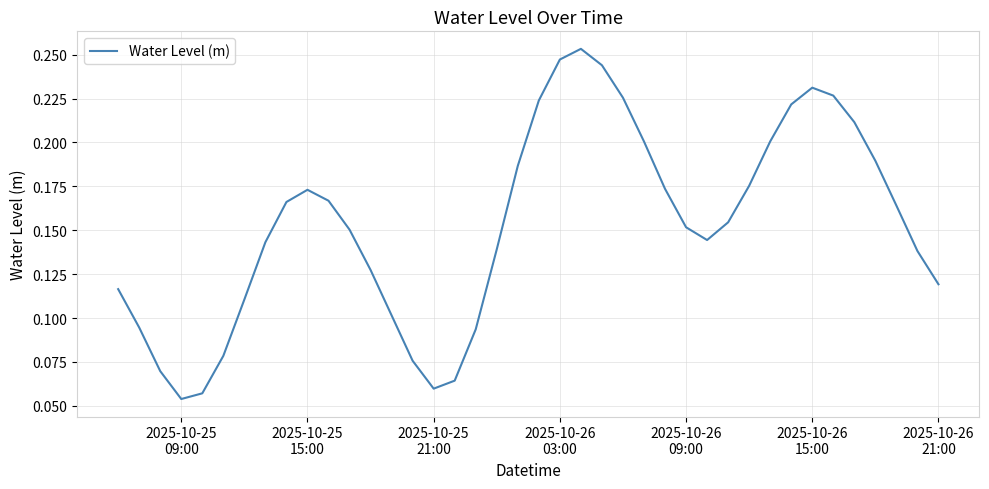

How many lines are shown in the chart?

1